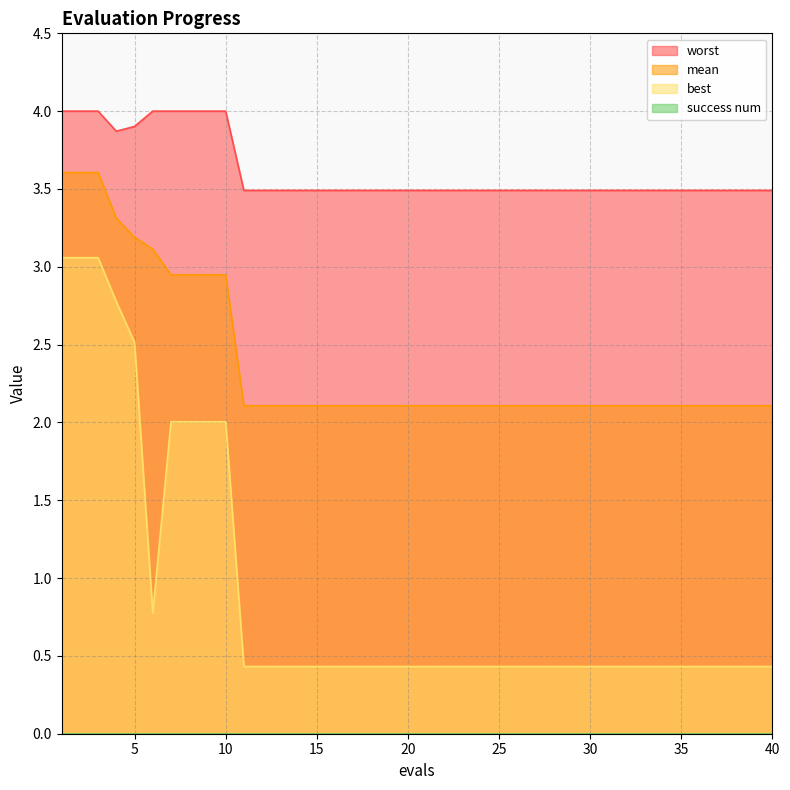

At which label is best closest to 1?

6